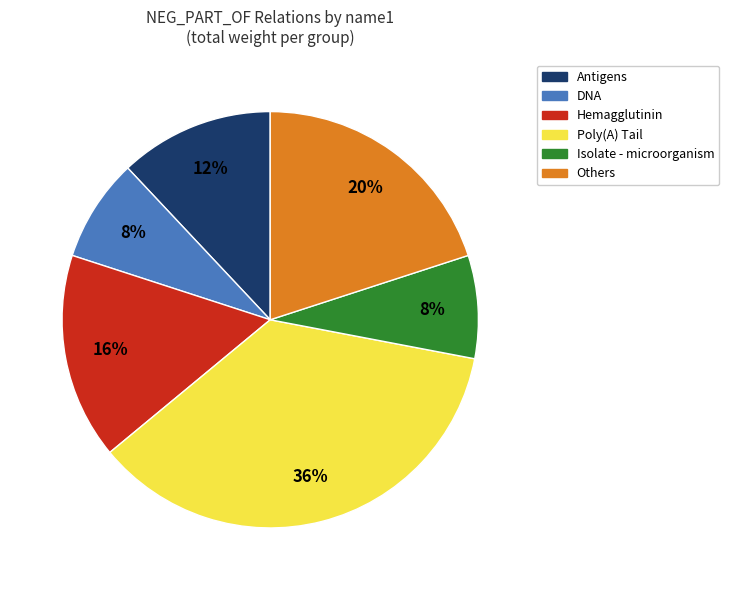

To the nearest percent, what is the difference between the largest and smallest slice percentages?

28%